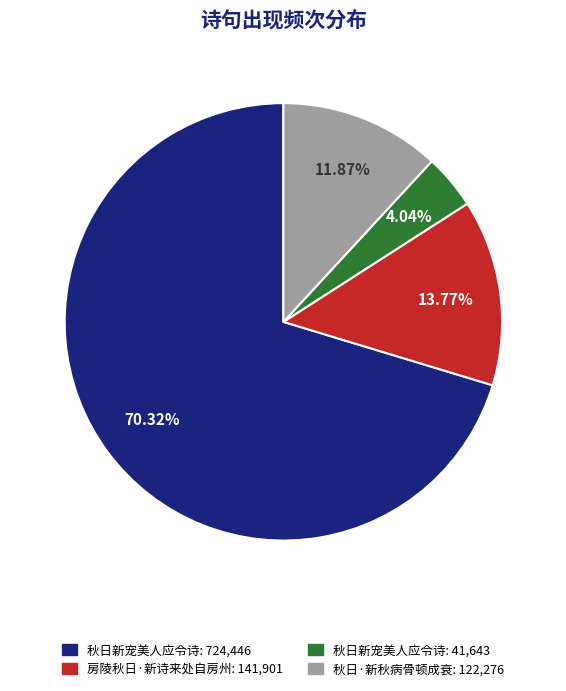

Between 秋日新宠美人应令诗: 724,446 and 秋日新宠美人应令诗: 41,643, which is larger?

秋日新宠美人应令诗: 724,446